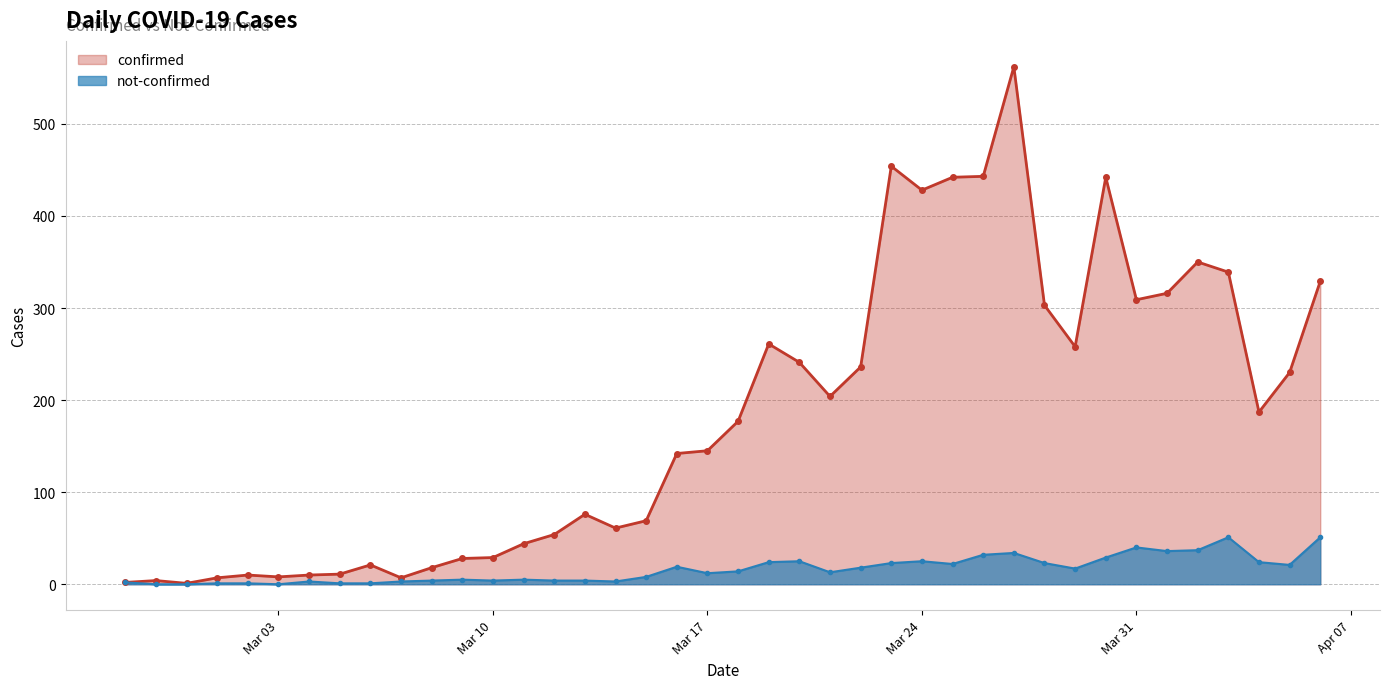

What is the spread (max minus min) of values at 2020-03-13?

72